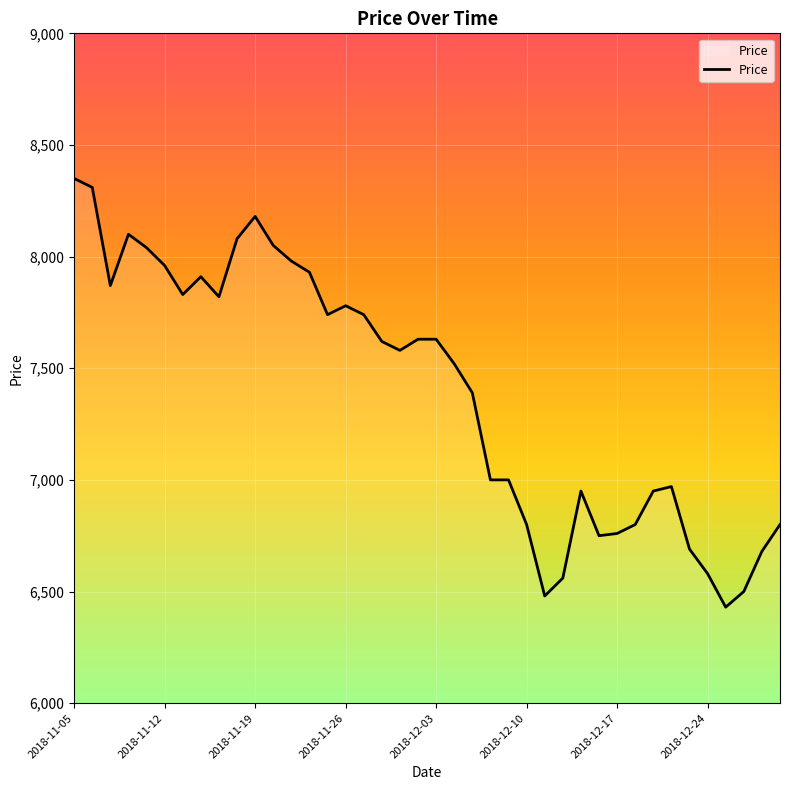

What is the difference between the maximum and minimum values?

1920